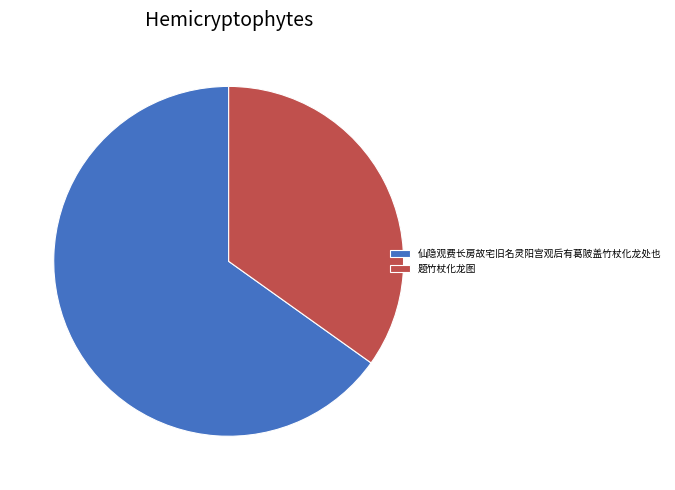

True or false: 仙隐观费长房故宅旧名灵阳宫观后有葛陂盖竹杖化龙处也 accounts for 52% of the total.

False